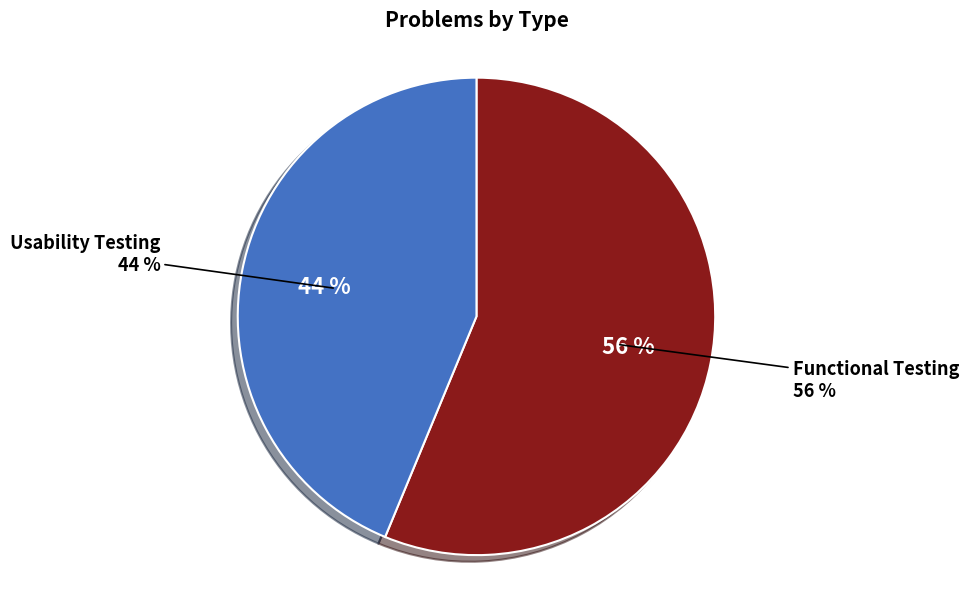

Which has a higher value, Functional Testing or Usability Testing?

Functional Testing